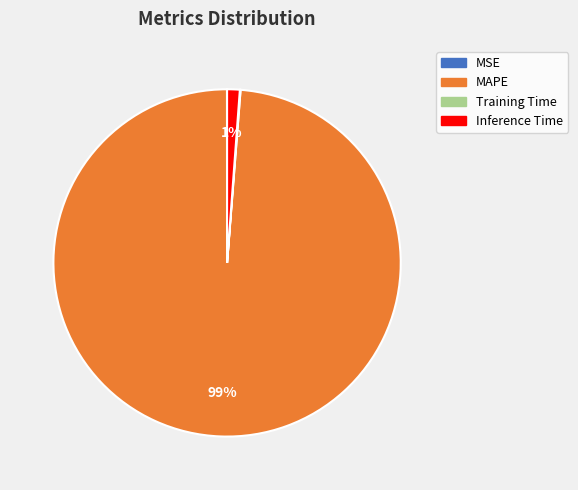

Which slice is the largest?

MAPE